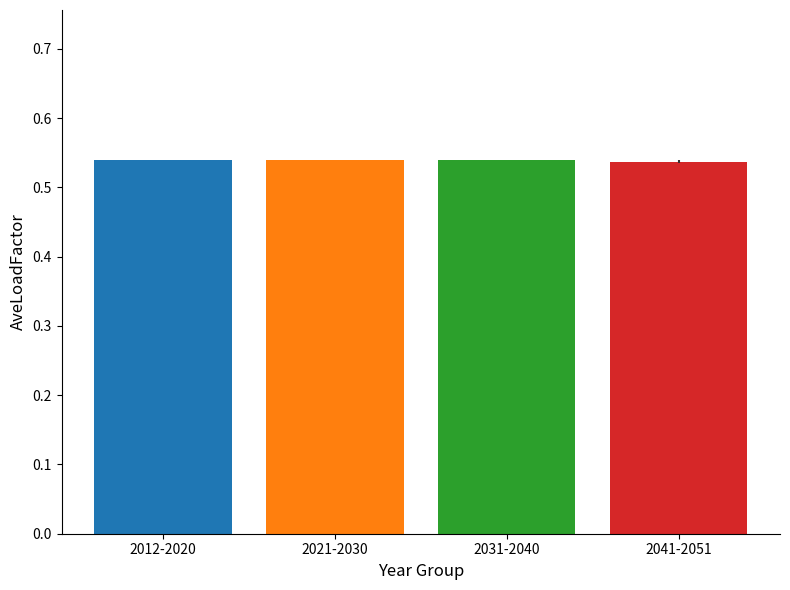

What position from the right is 2021-2030?

3